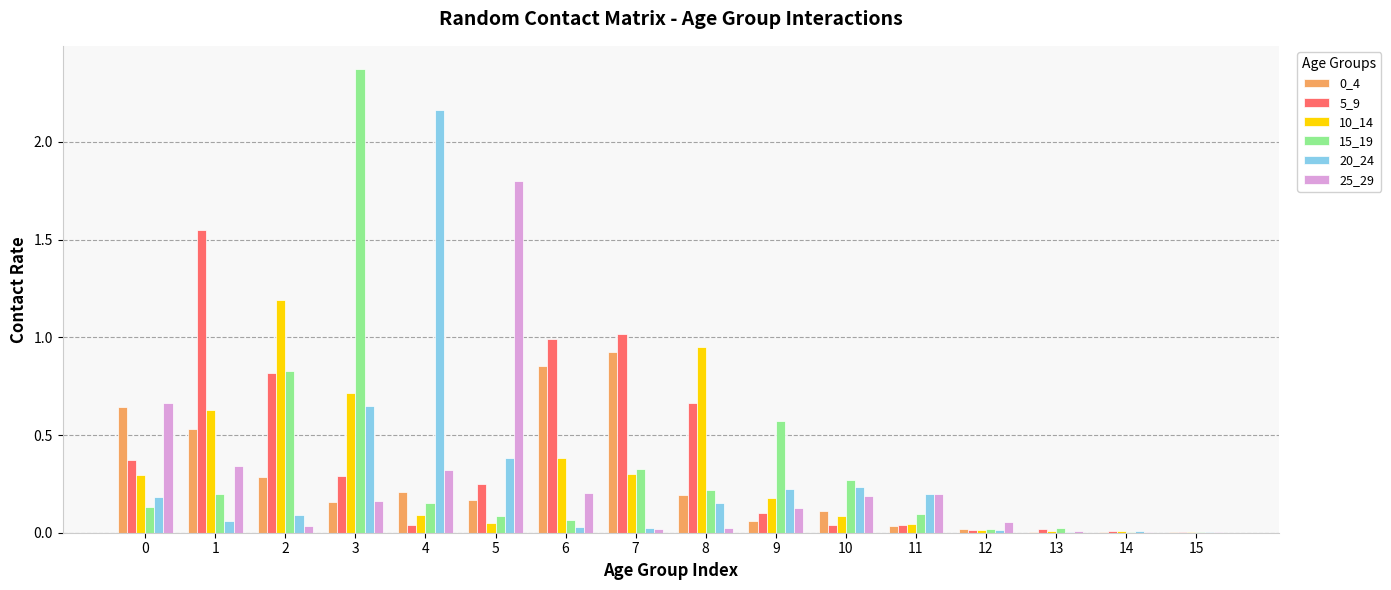

What is the total value across all series at 3?

4.3